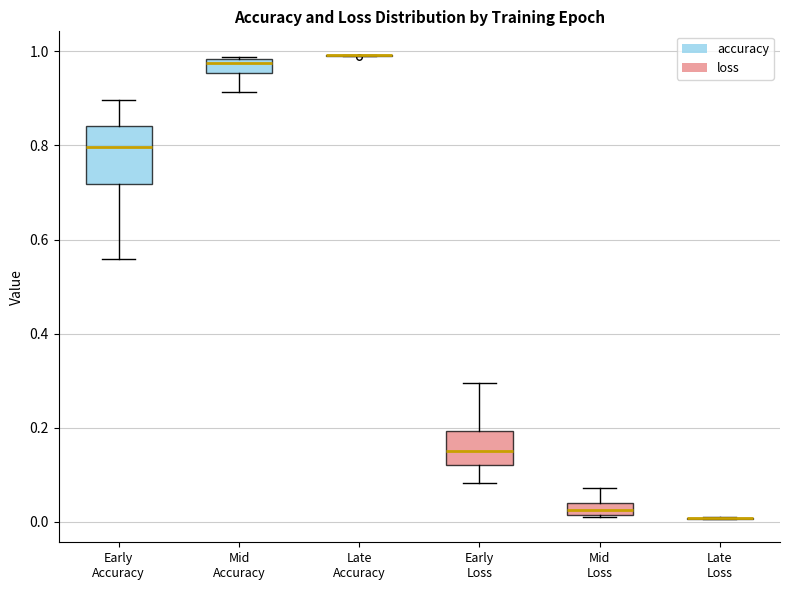

Comparing the boxes themselves (not the whiskers), which one is the tallest?

Early Accuracy